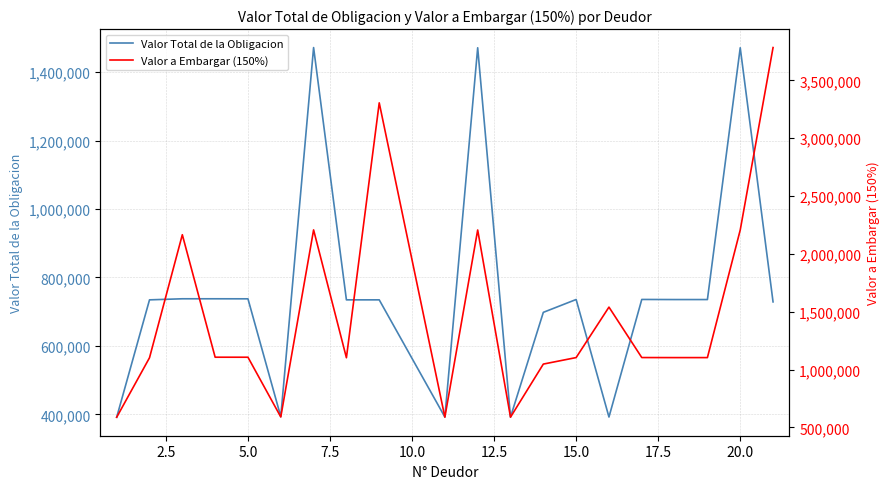

Does the chart display data point markers on the line(s)?

No